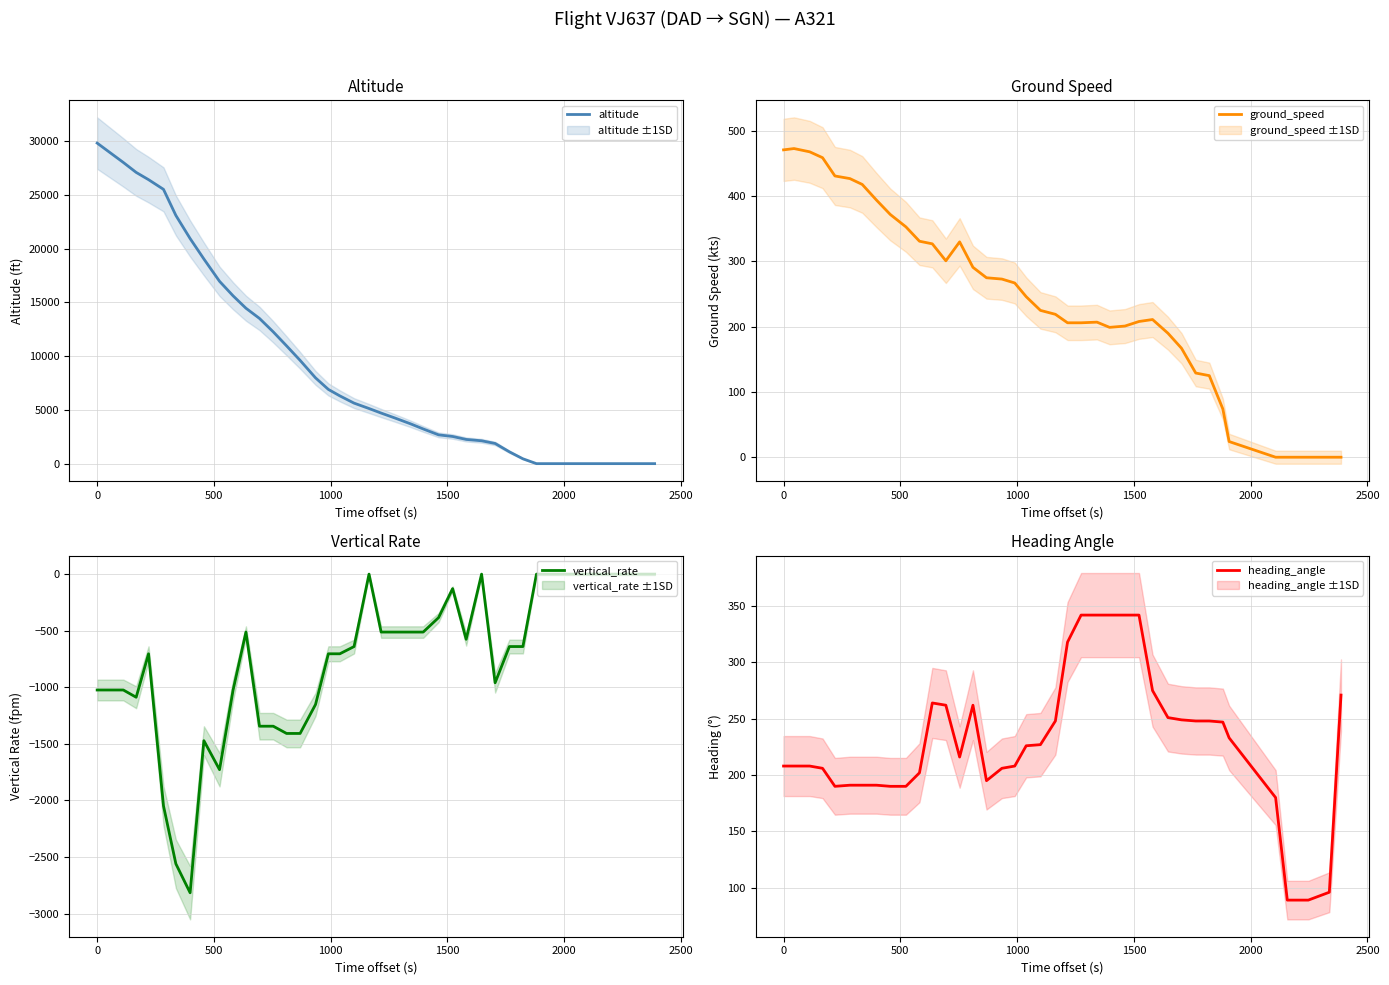

Does the chart have visible grid lines?

Yes